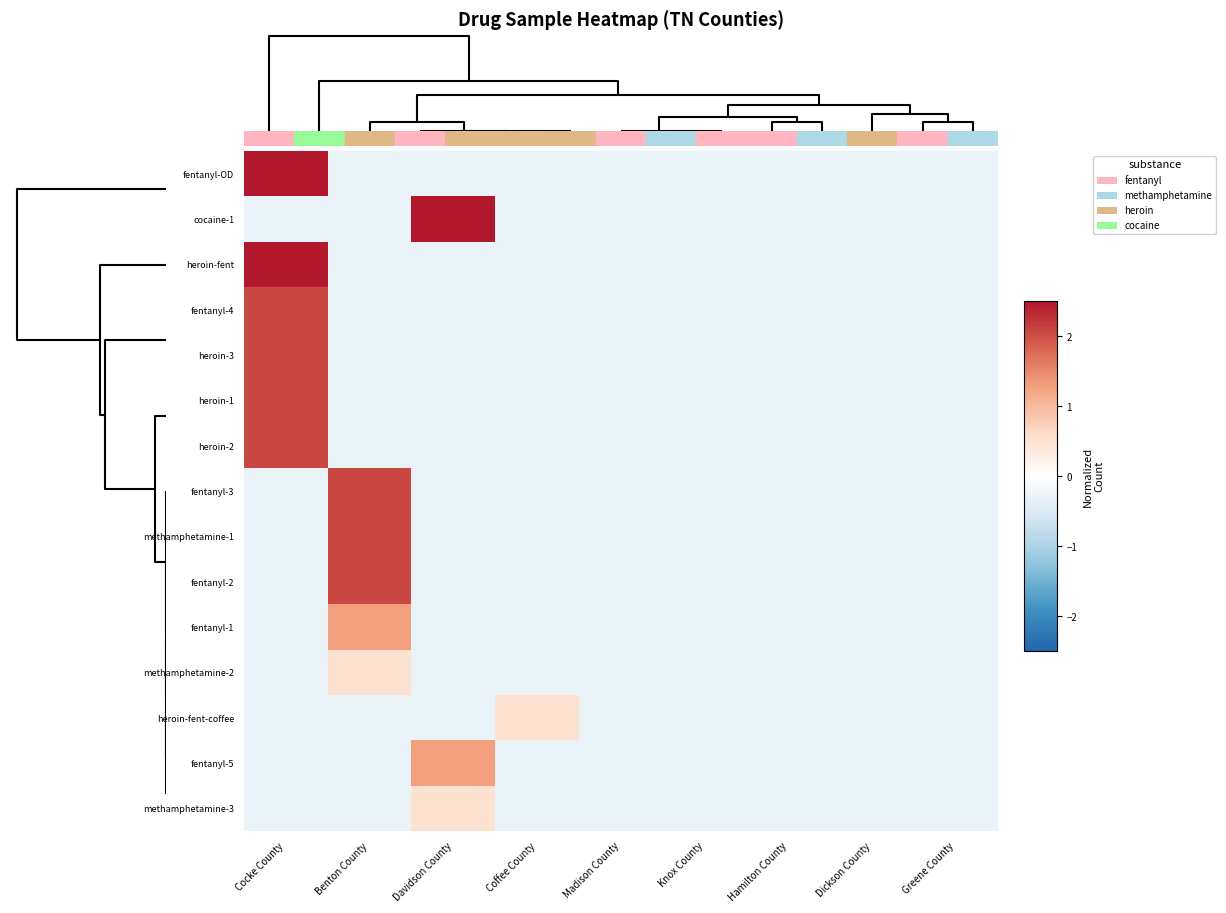

What is the greatest value displayed?

8.4